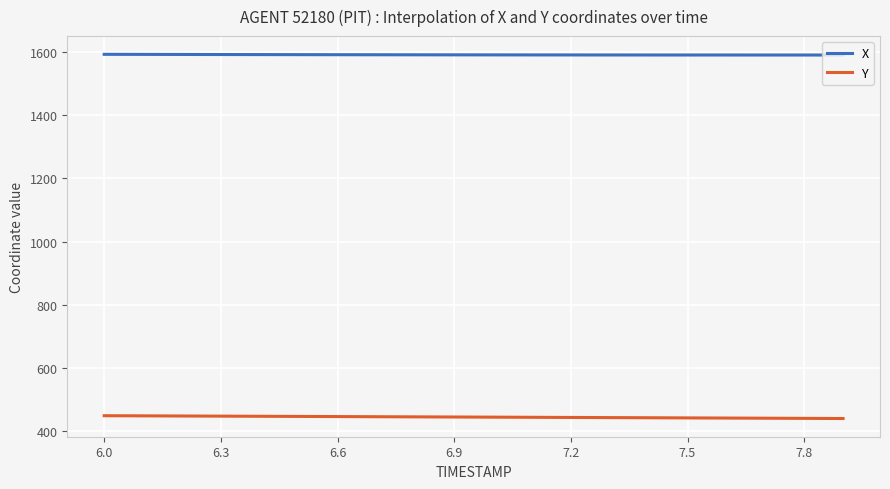

What is the greatest value displayed?

1591.9